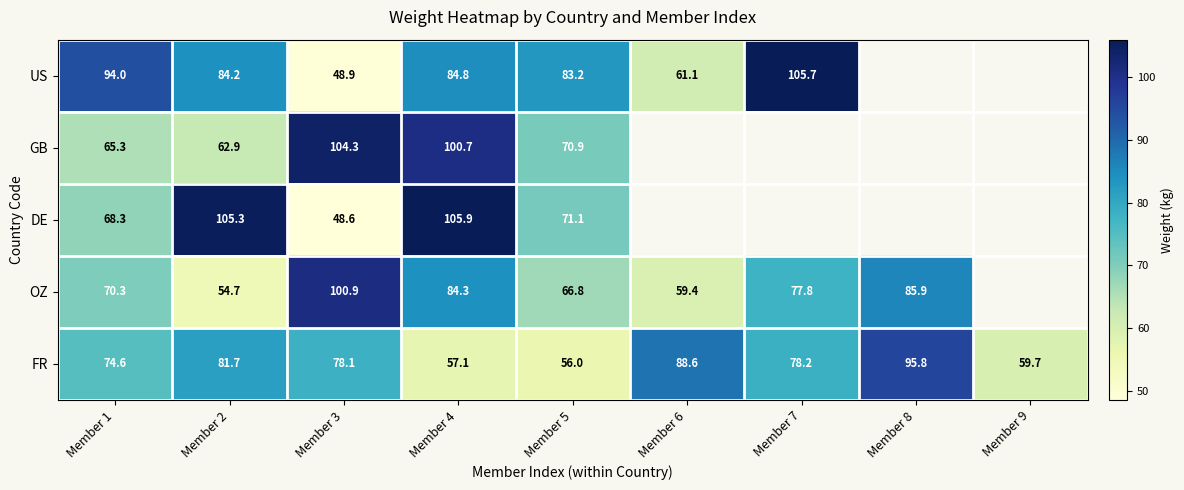

Which has a higher value, Member 4 or Member 1?

Member 1